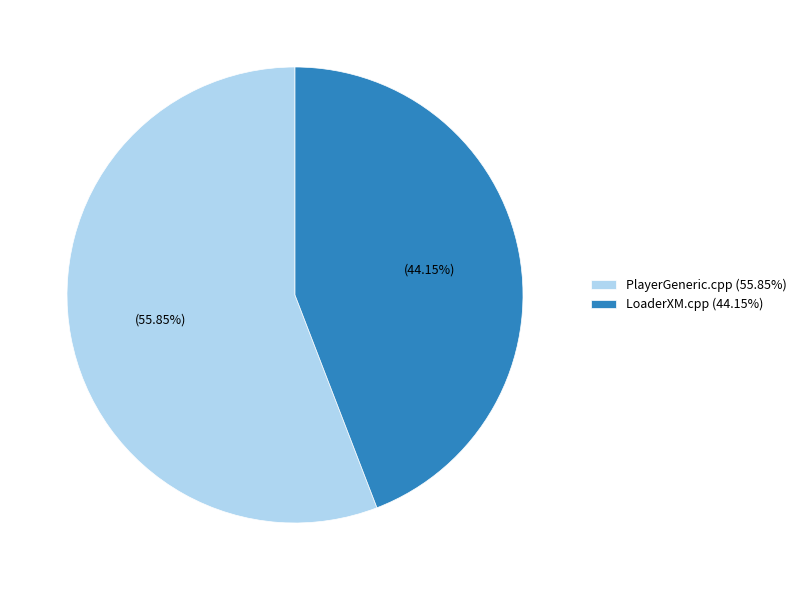

Approximately how many times larger is the value at PlayerGeneric.cpp compared to LoaderXM.cpp?

1.3